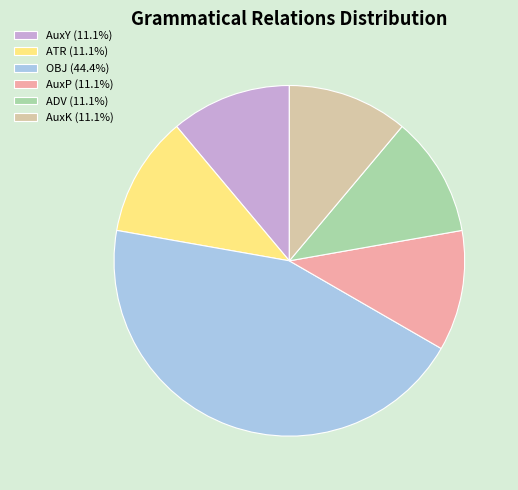

Is the sum of AuxK (11.1%) and AuxP (11.1%) greater than half?

No